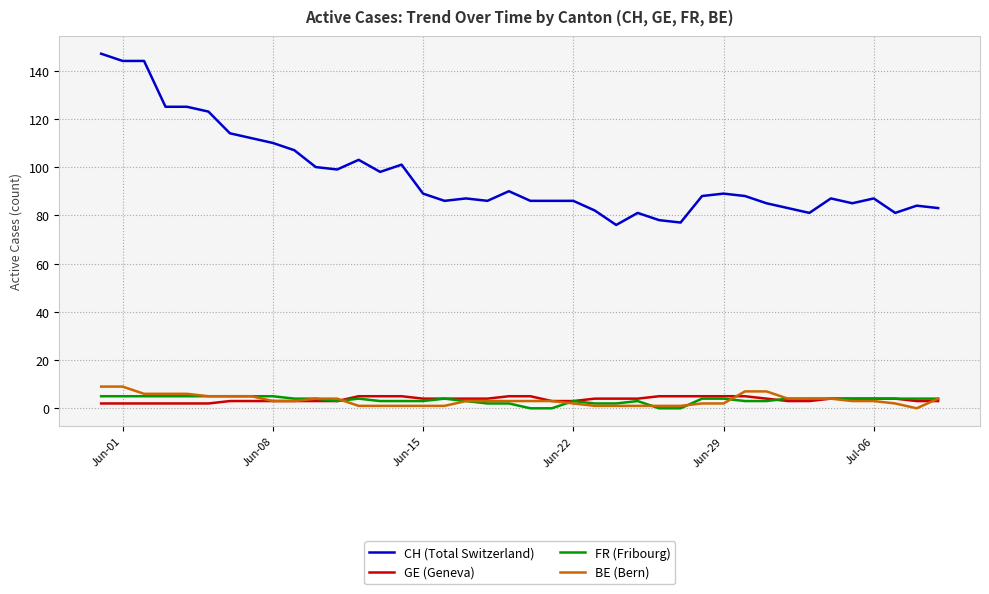

What is the greatest value displayed?

147